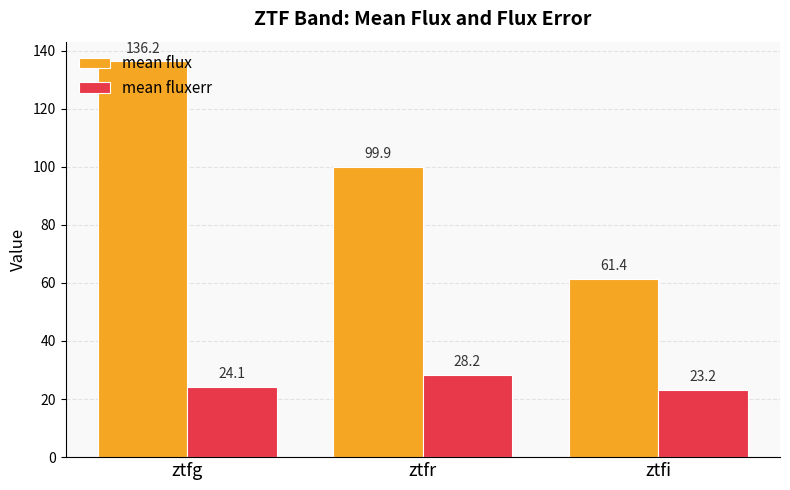

What is the spread (max minus min) of values at ztfg?

112.1